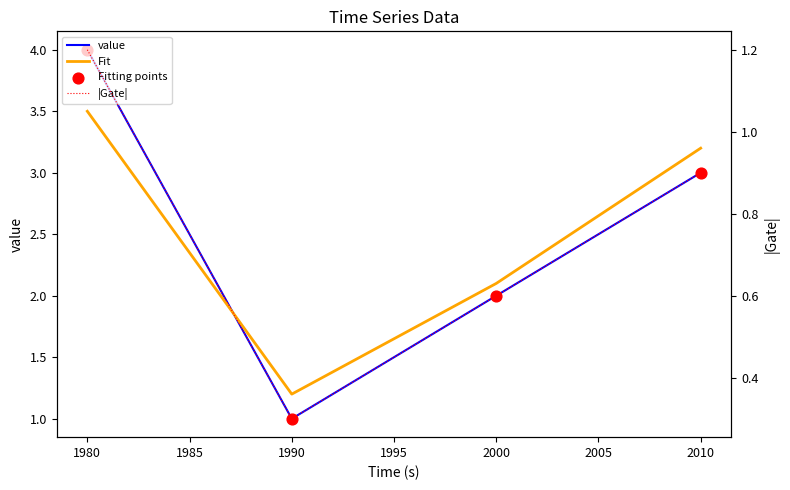

Which series has the largest total across all categories?

value